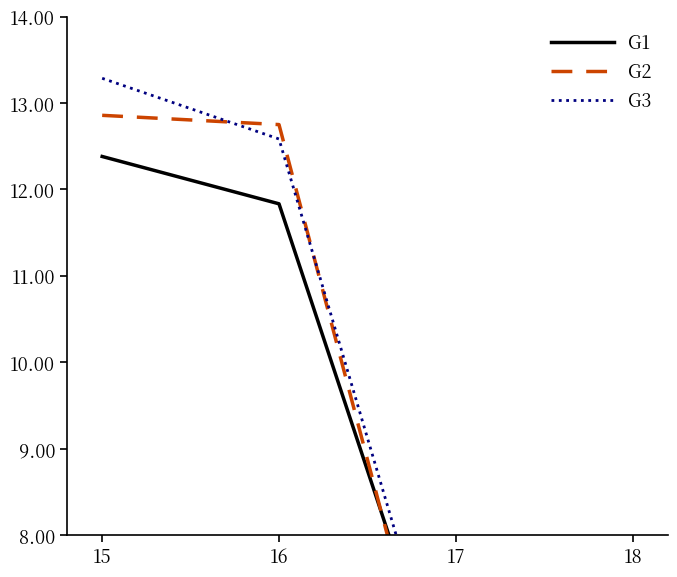

What is the total value across all series at 18?

18.0